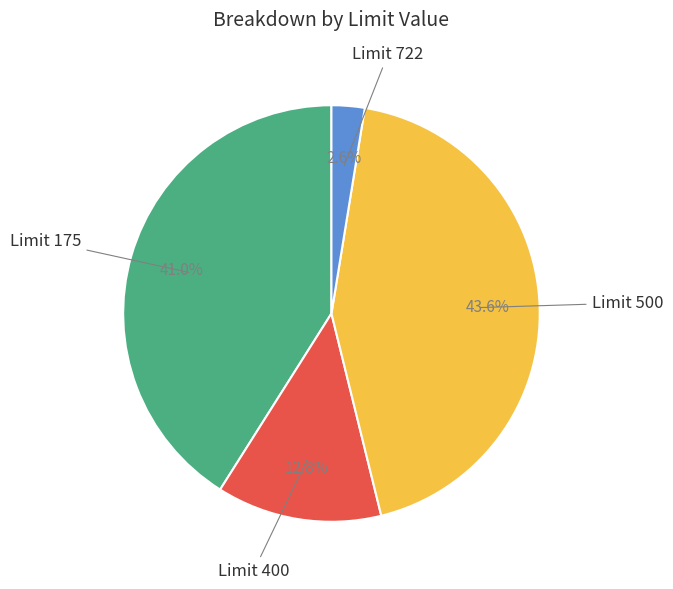

Does any single category account for the majority?

No